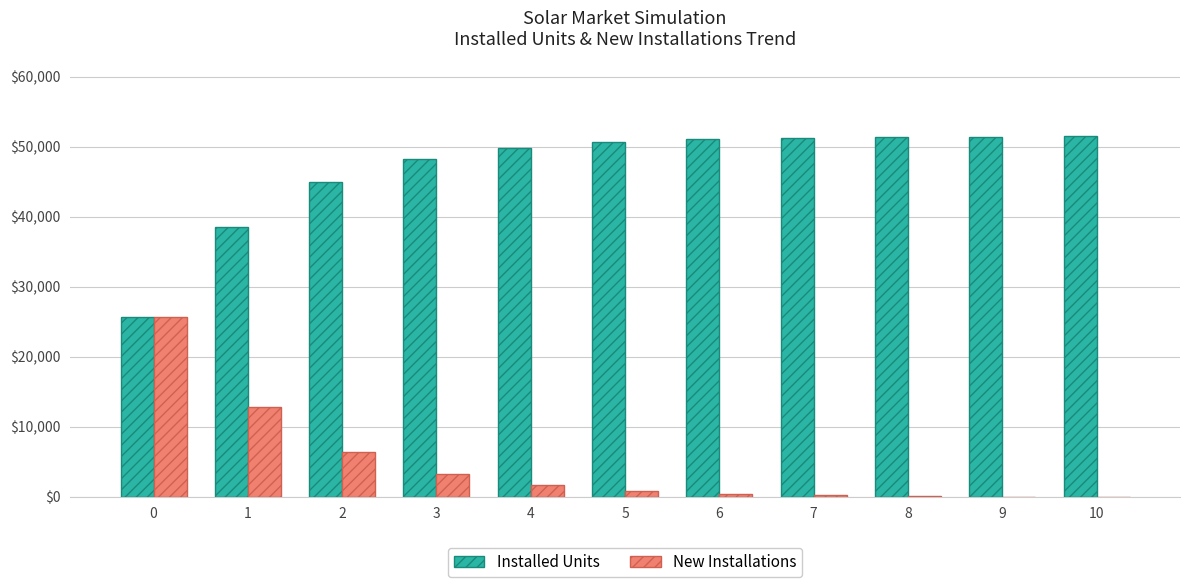

Which series has the largest total across all categories?

Installed Units